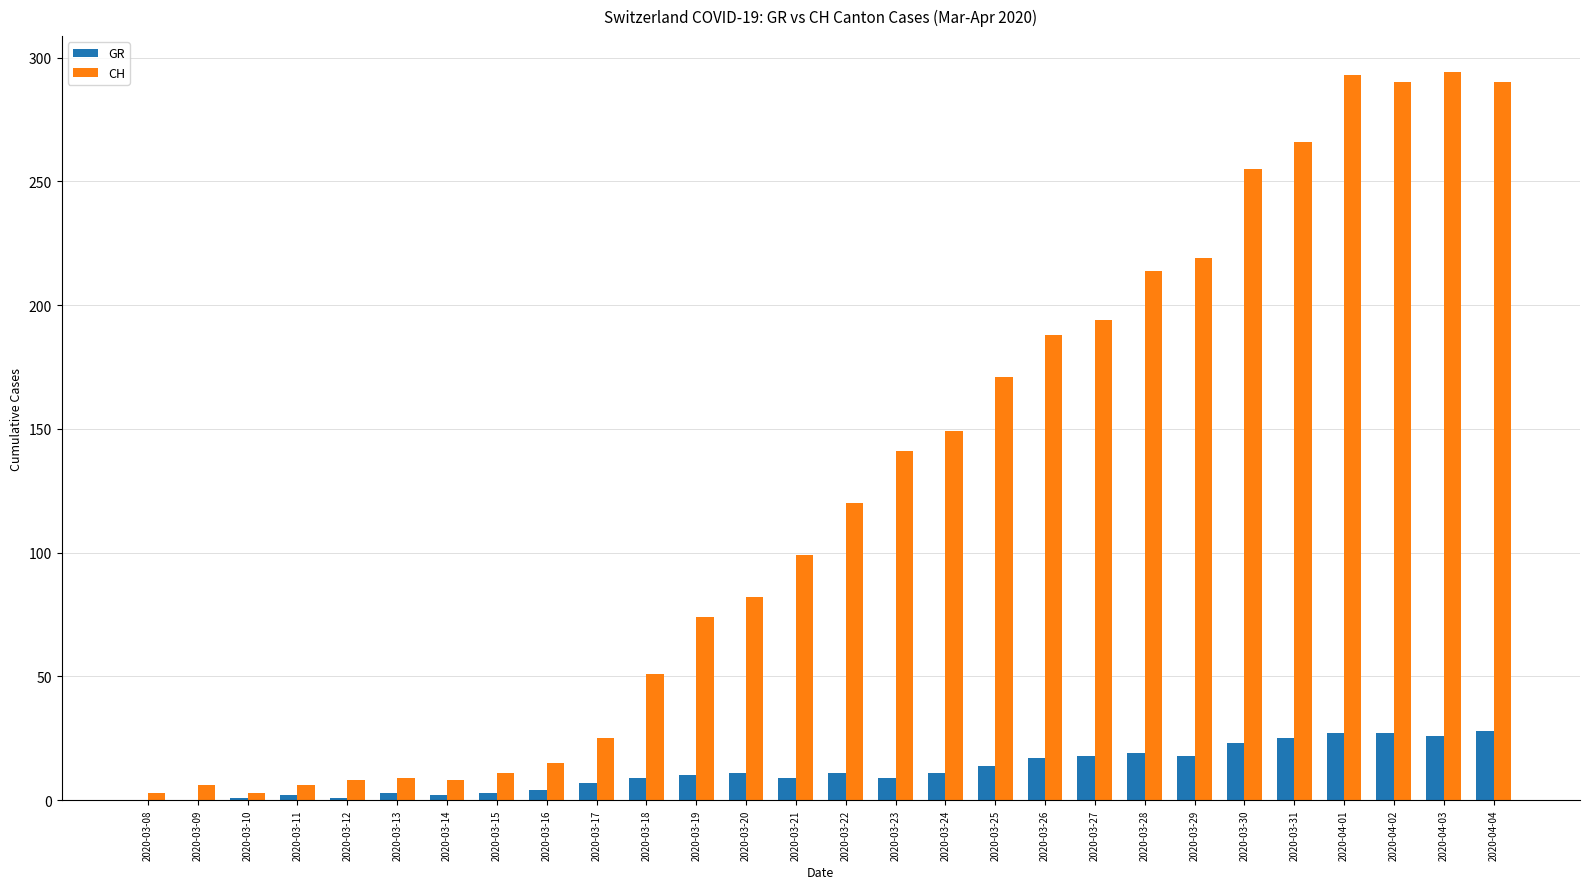

Which series changed the most between 2020-03-11 and 2020-03-18?

CH